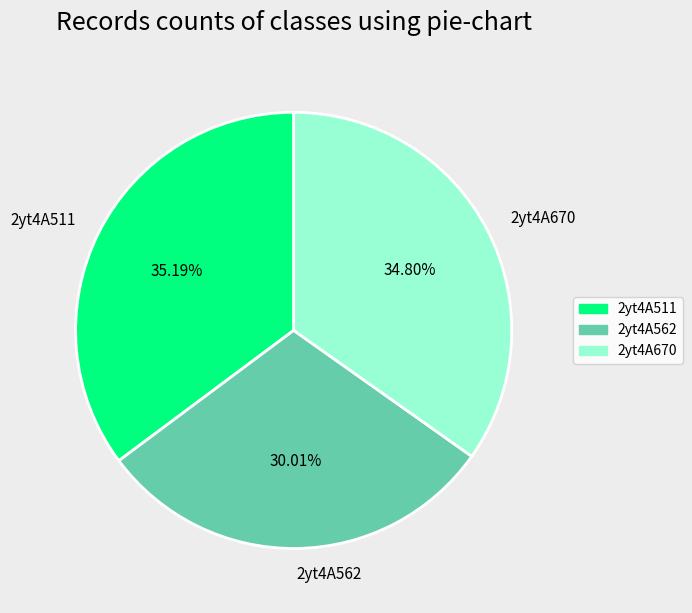

What percentage is the 2yt4A511 slice, to the nearest percent?

35%